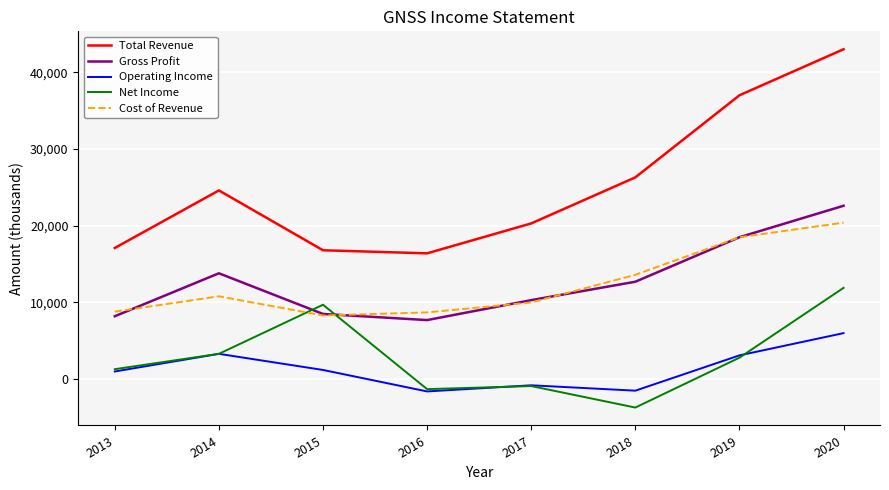

True or false: Total Revenue and Cost of Revenue cross at least once.

False